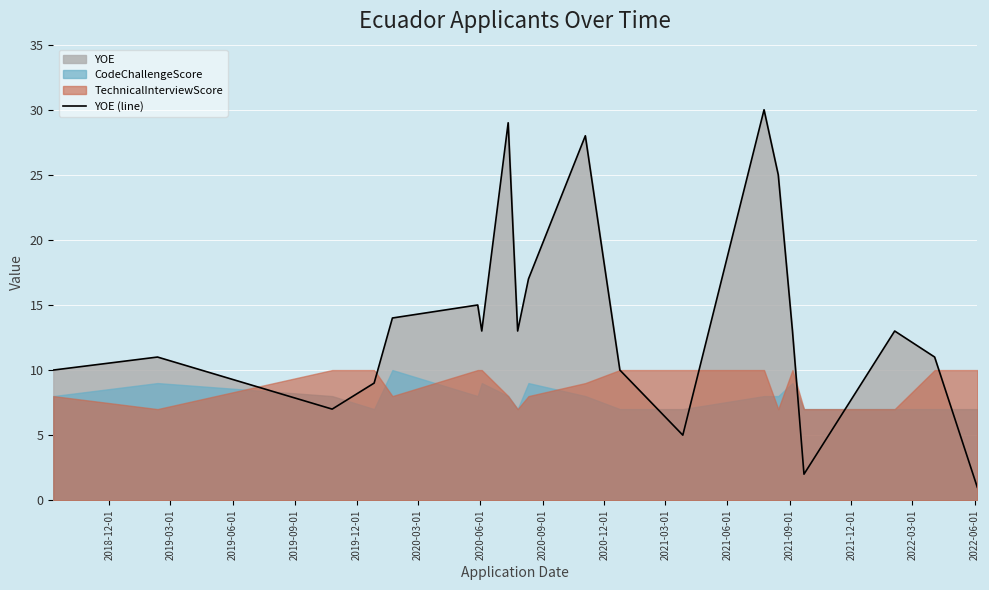

How many points are lower than both their immediate neighbors (excluding endpoints)?

5